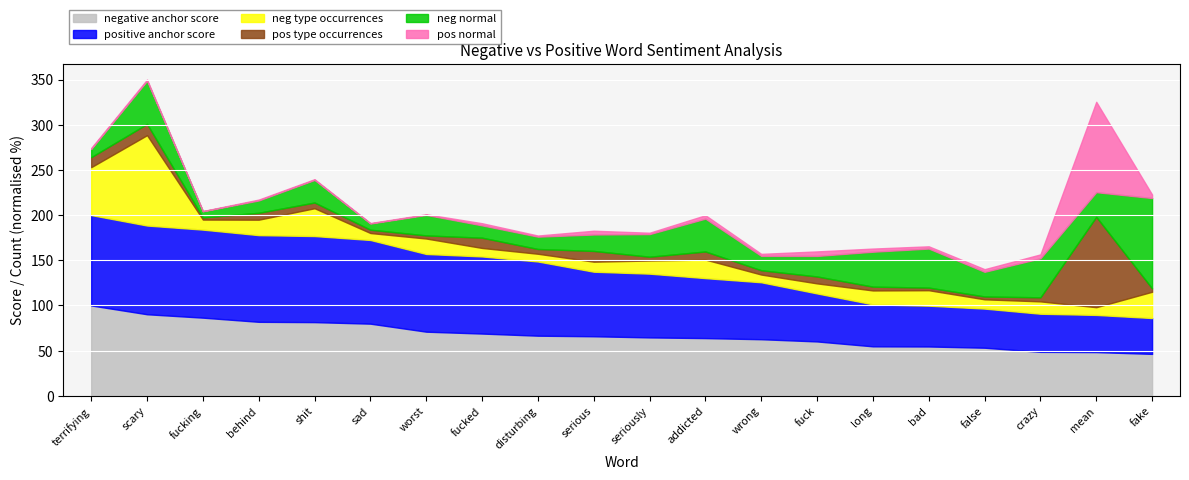

What are all the series names shown in the legend?

negative anchor score, positive anchor score, neg type occurrences, pos type occurrences, neg normal, pos normal